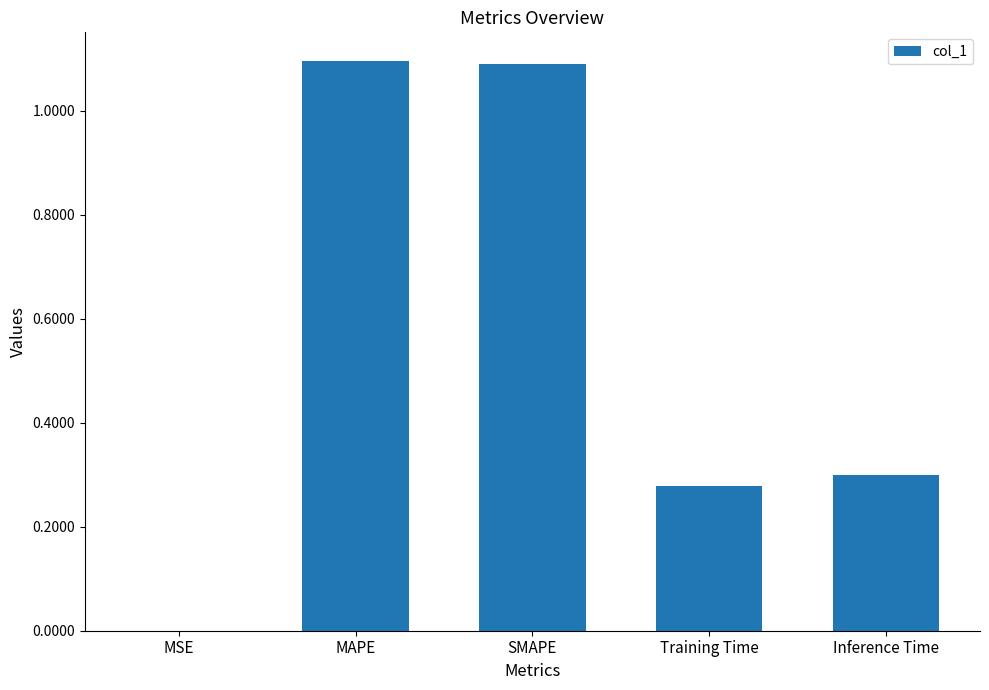

What is the maximum value shown in the chart?

1.1